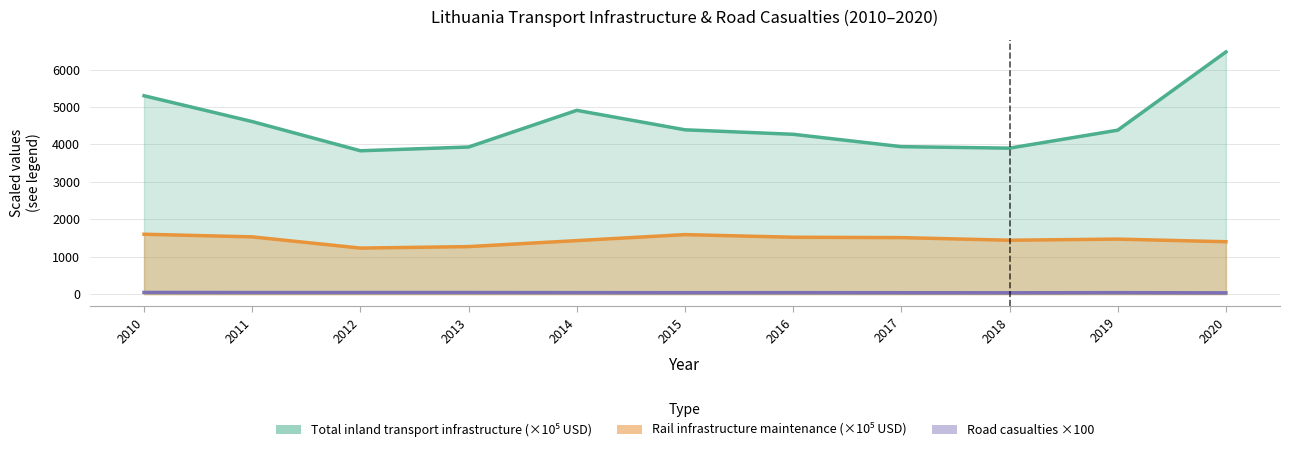

What is the sum of the Rail infrastructure maintenance (×10⁵ USD) values at 2016 and 2013?

2790.0